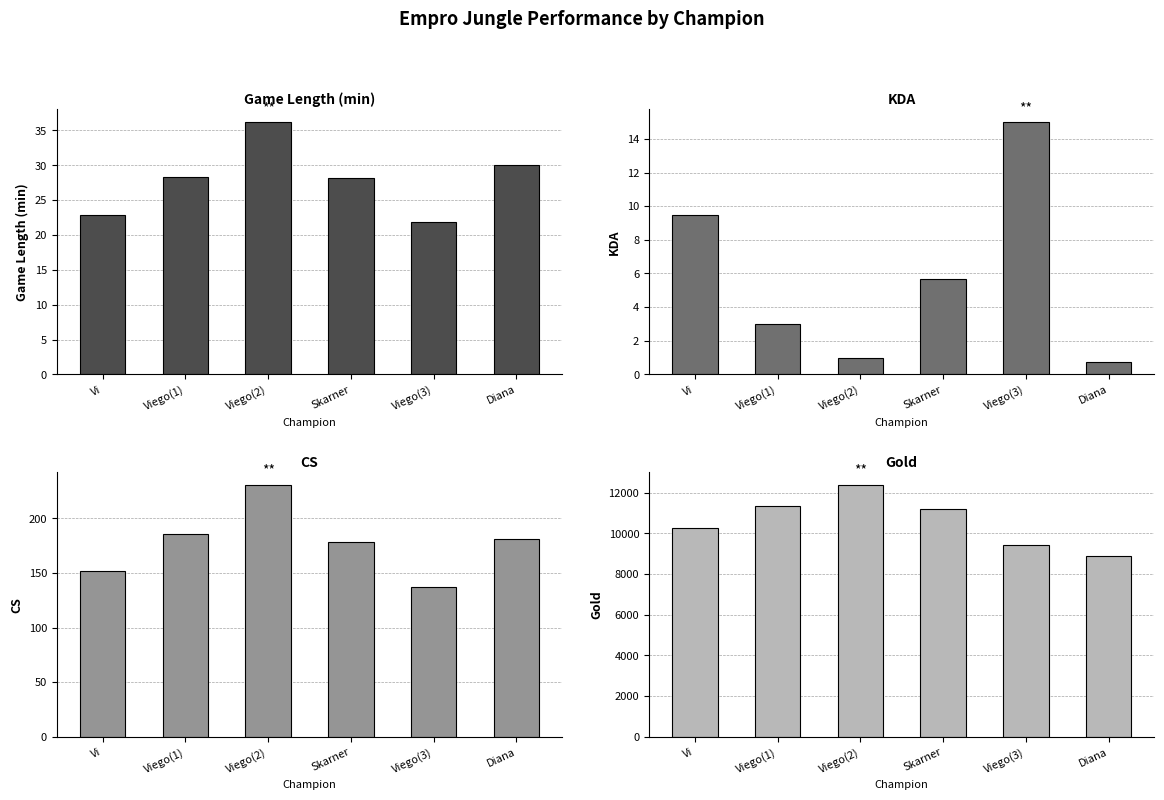

List the labels in order of cs value, largest first.

Viego(2), Viego(1), Diana, Skarner, Vi, Viego(3)